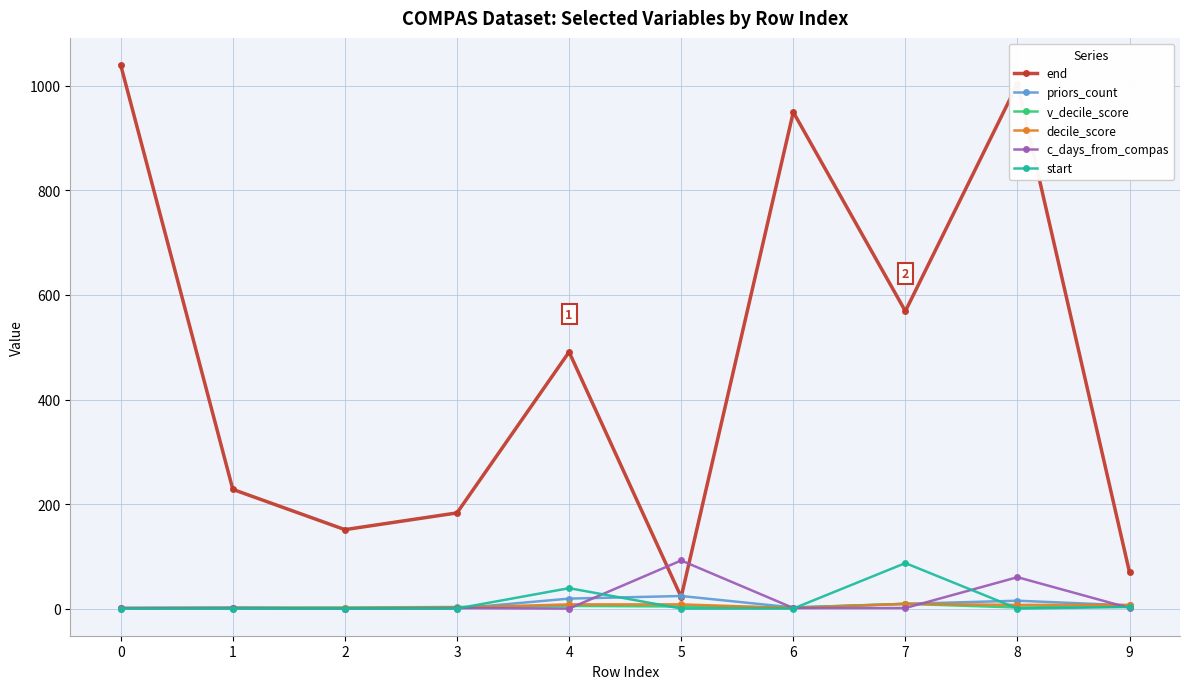

What is the difference between the highest and lowest values at 6?

950